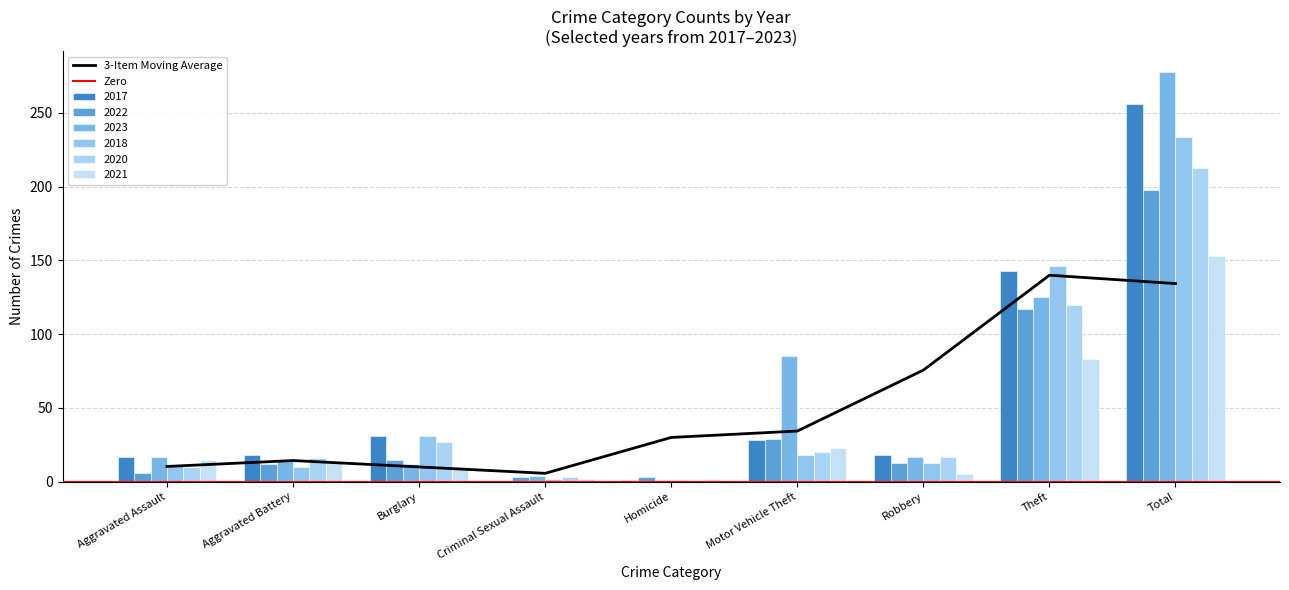

What is the greatest value displayed?

278